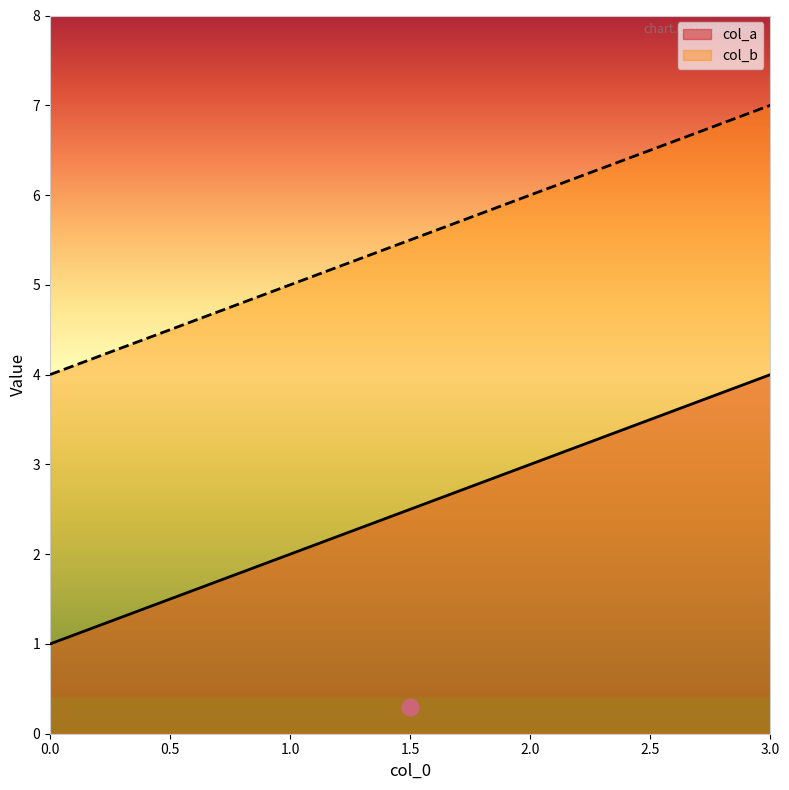

Which series has the largest total across all categories?

col_b